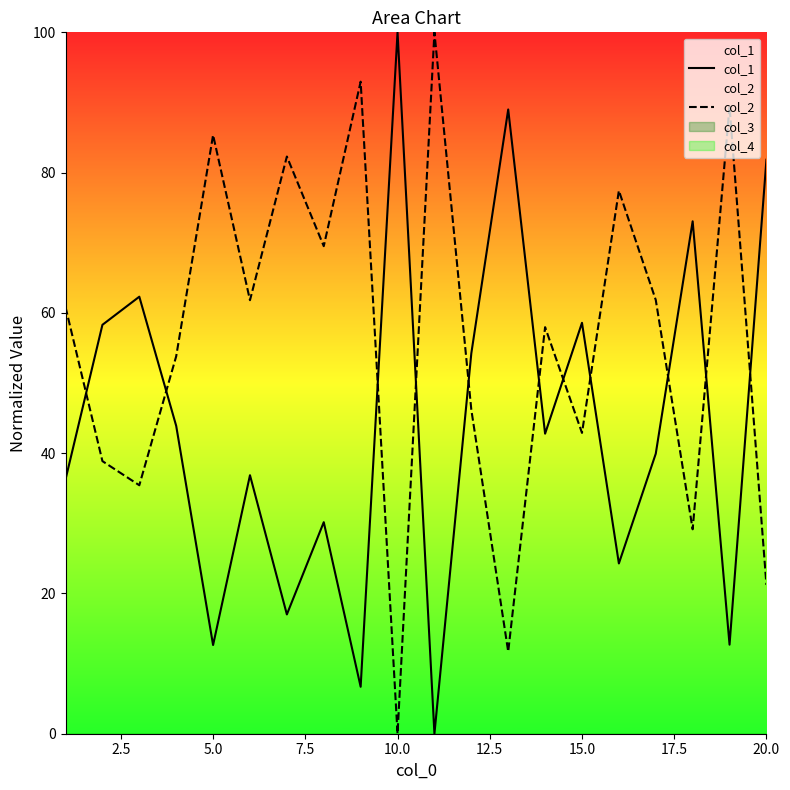

Does the chart display data point markers on the line(s)?

No